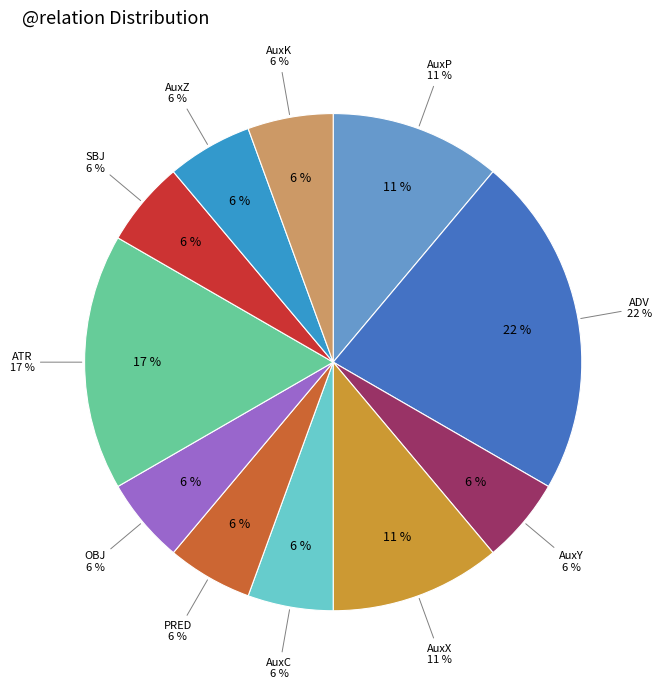

Does PRED represent more than half of the total?

No